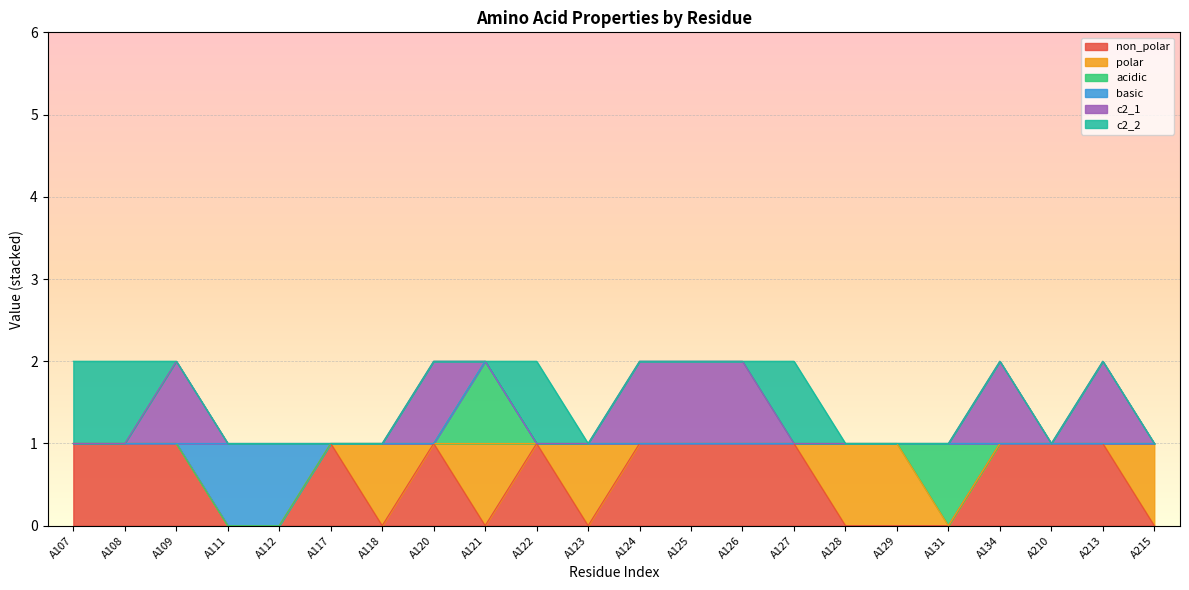

Does the chart display data point markers on the line(s)?

No